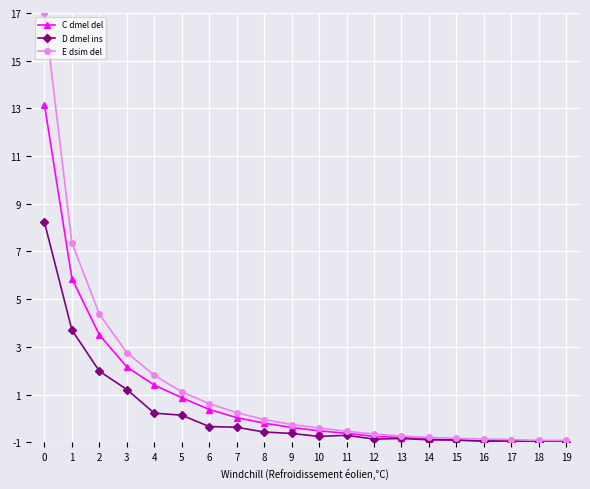

What is the difference between the highest and lowest values at 12?

0.2